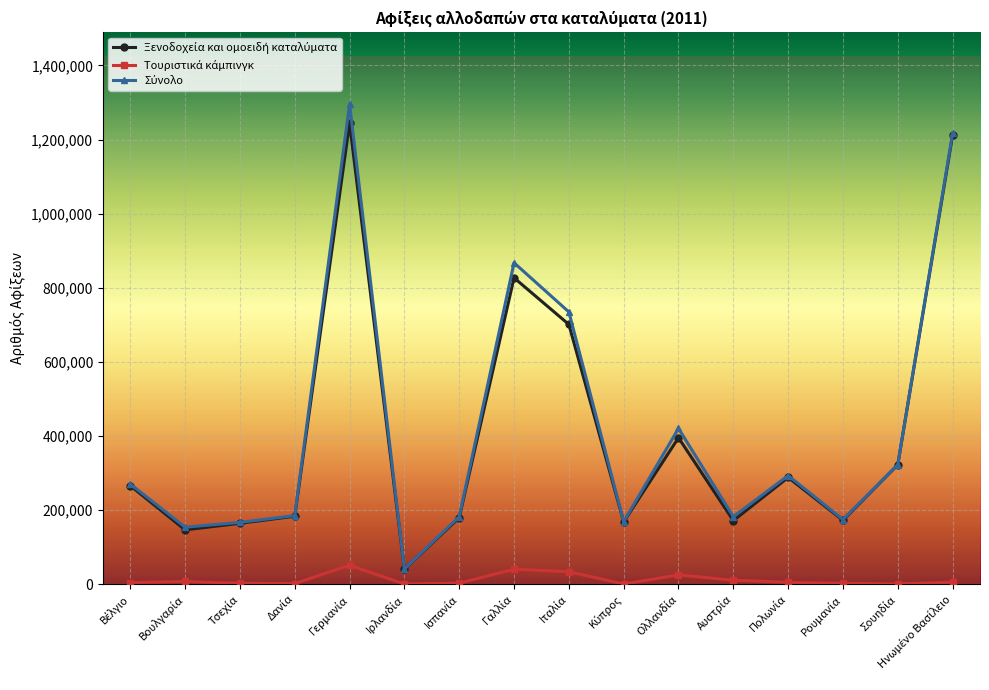

Which series changed the most between Βέλγιο and Ιταλία?

Σύνολο